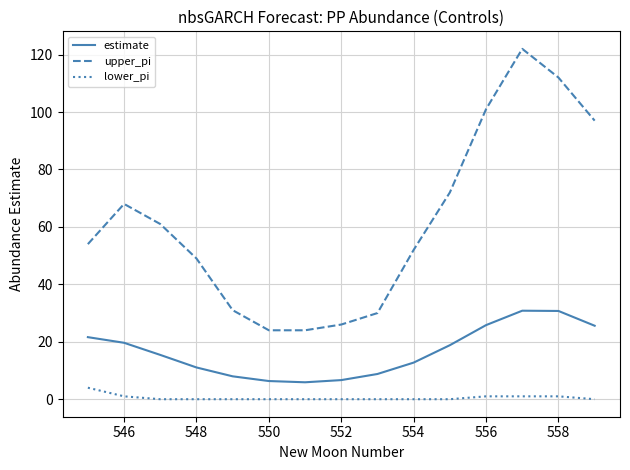

What are all the series names shown in the legend?

estimate, upper_pi, lower_pi